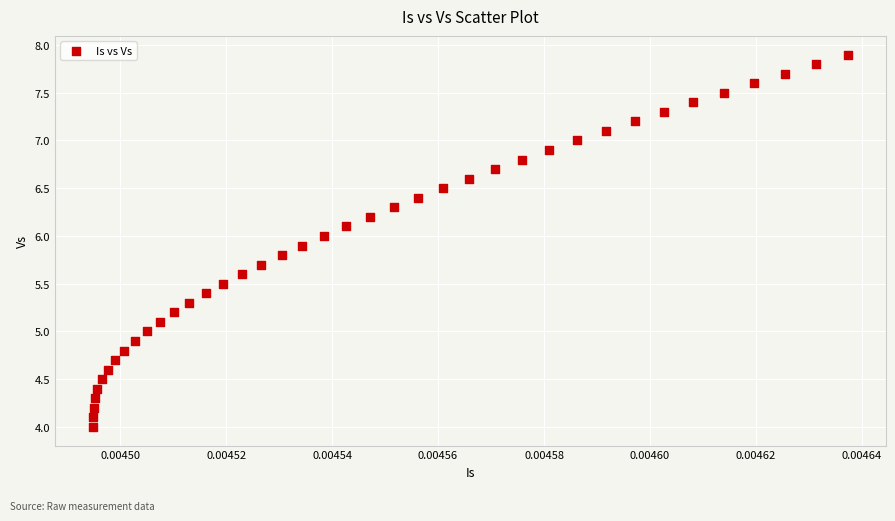

What is the range of Y values (max minus min)?

3.9